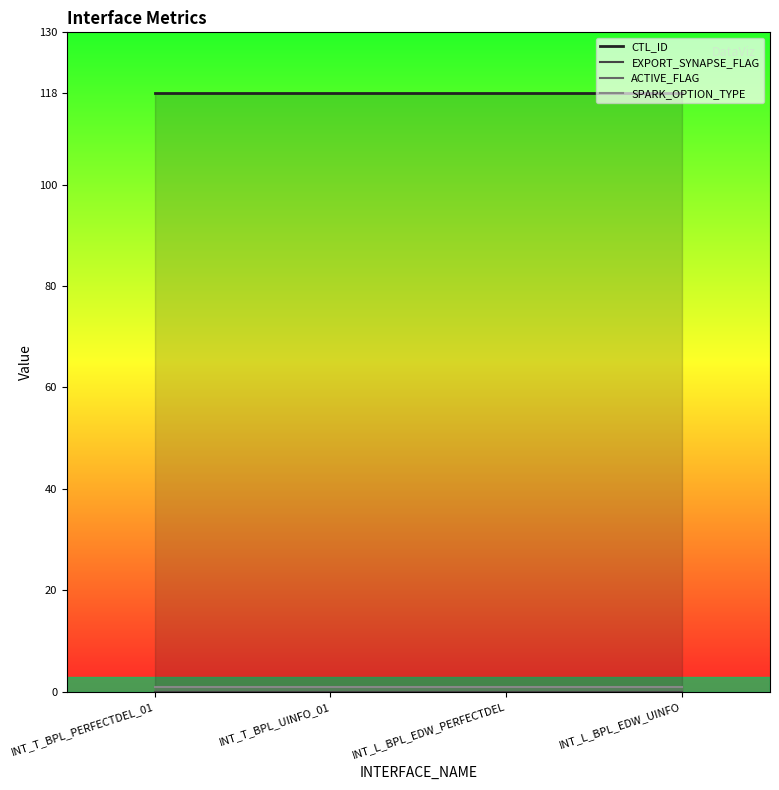

What is the value of the SPARK_OPTION_TYPE point at the 3rd from the left?

1